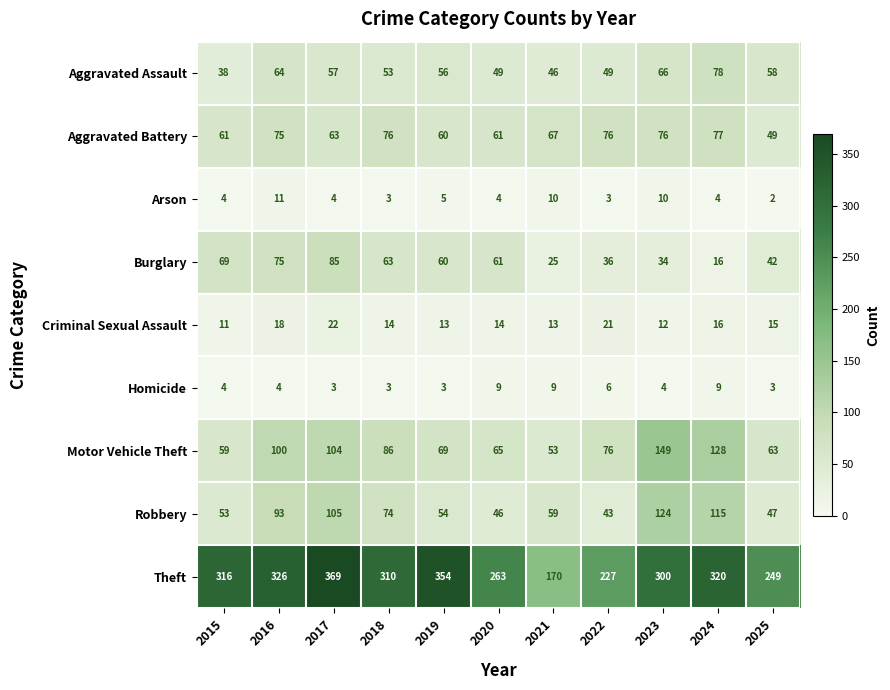

What is the sum of the Theft values at 2020 and 2025?

512